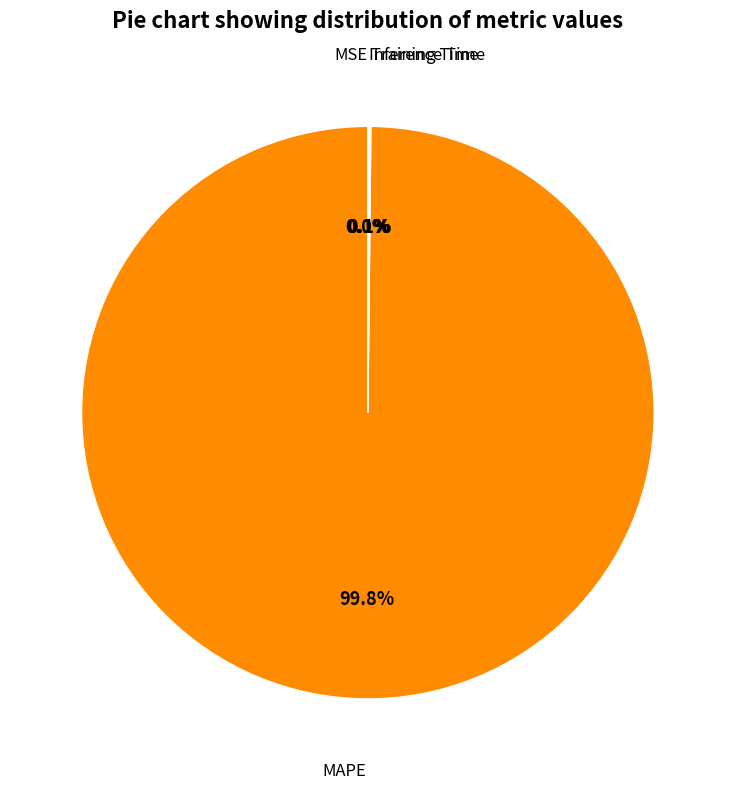

Does any single category account for the majority?

Yes